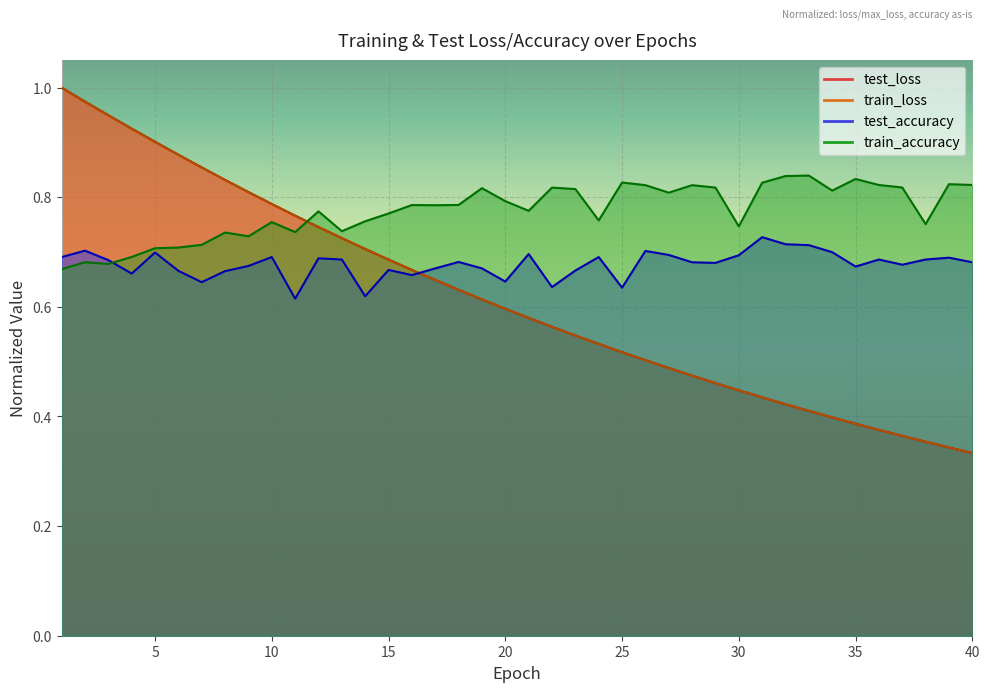

What is the total value across all series at 13?

2.9